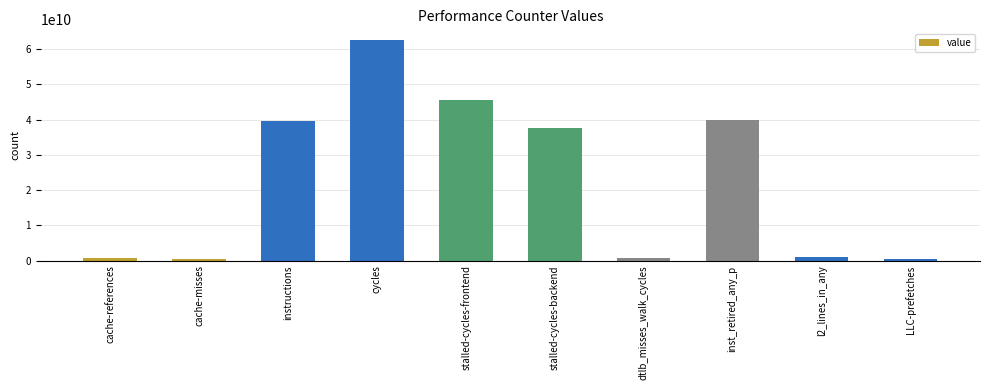

What is the label of the 4th bar from the right?

dtlb_misses_walk_cycles